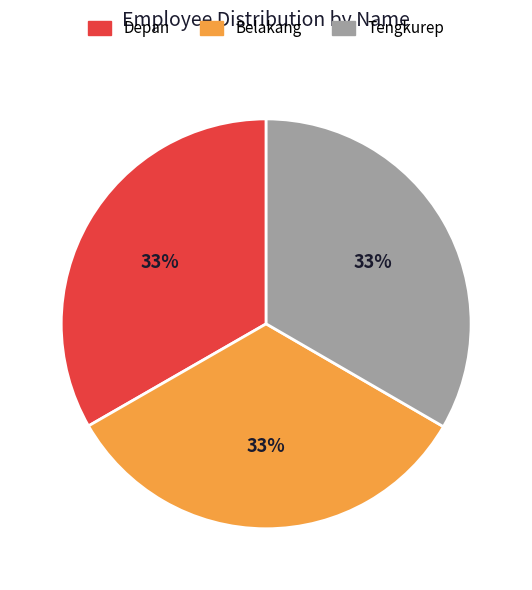

What percentage is the Belakang slice, to the nearest percent?

33%